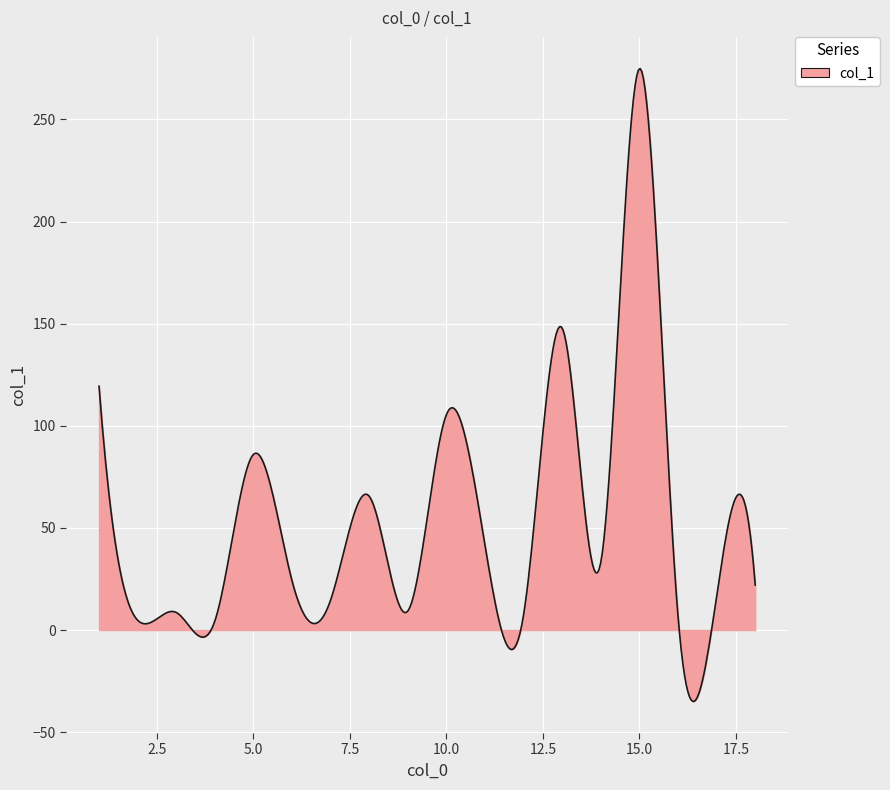

How many categories are shown in the chart?

400